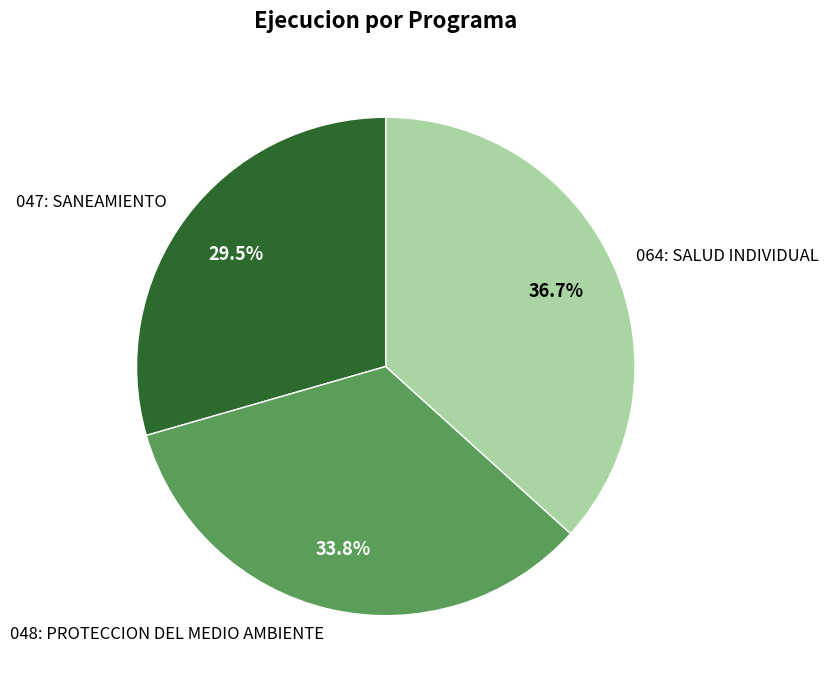

Does 064: SALUD INDIVIDUAL account for over 50% of the chart?

No